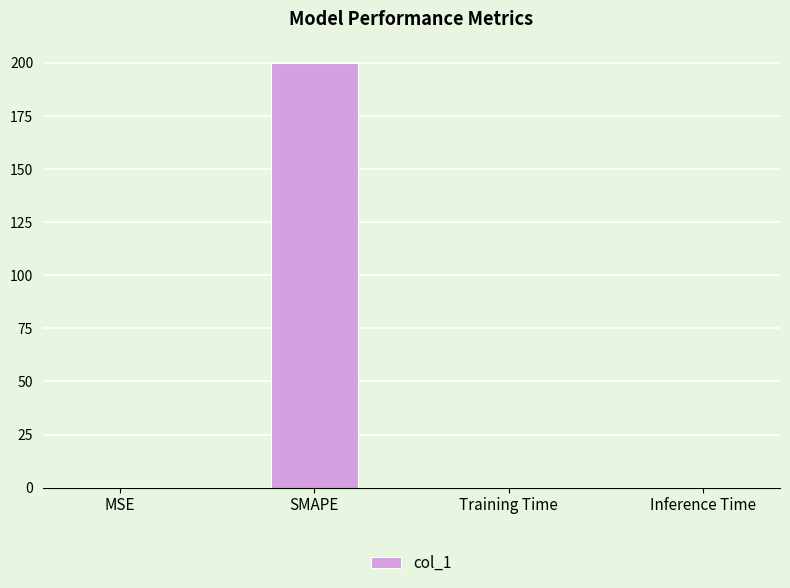

Between Inference Time and SMAPE, which is larger?

SMAPE